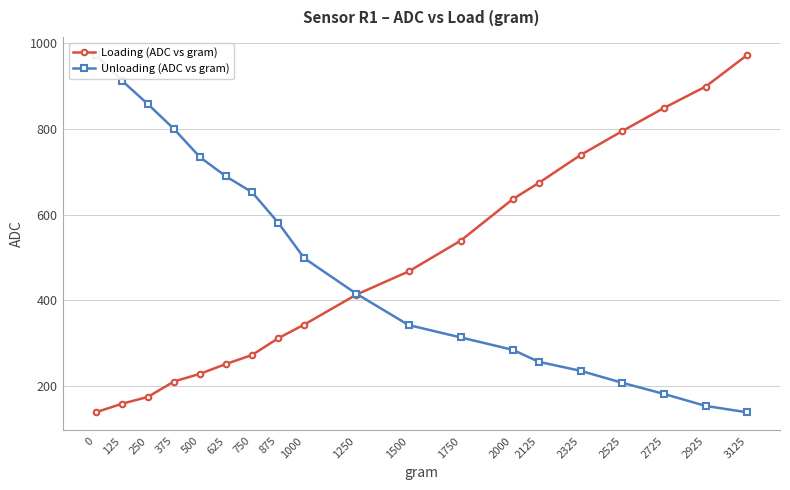

Is it true that Unloading (ADC vs gram) equals 181 at 2725?

True